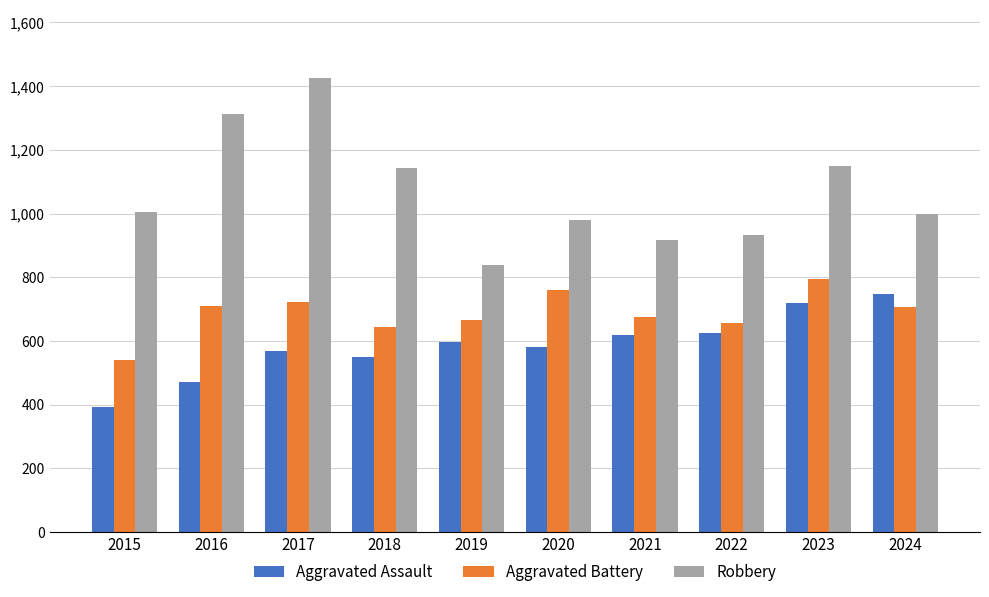

What is the maximum value for Aggravated Assault?

746